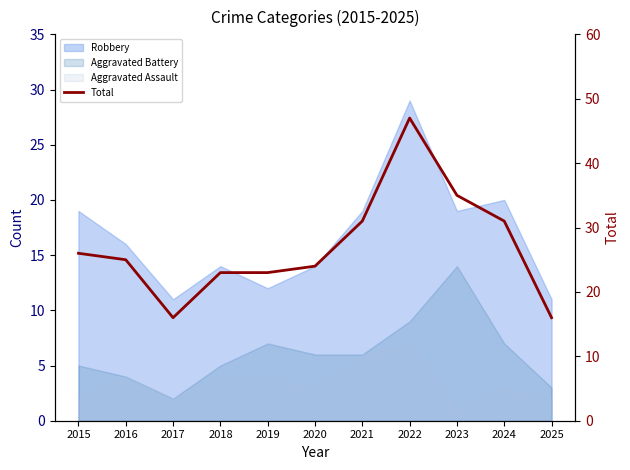

Reading right to left, transcribe all the data shown in this chart.

2025=16	2024=31	2023=35	2022=47	2021=31	2020=24	2019=23	2018=23	2017=16	2016=25	2015=26